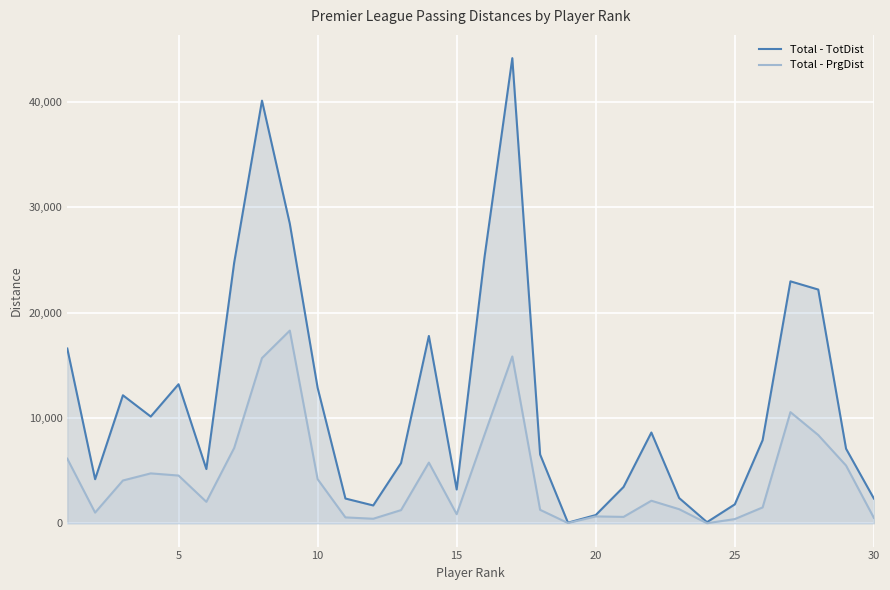

True or false: Total - TotDist and Total - PrgDist cross at least once.

False